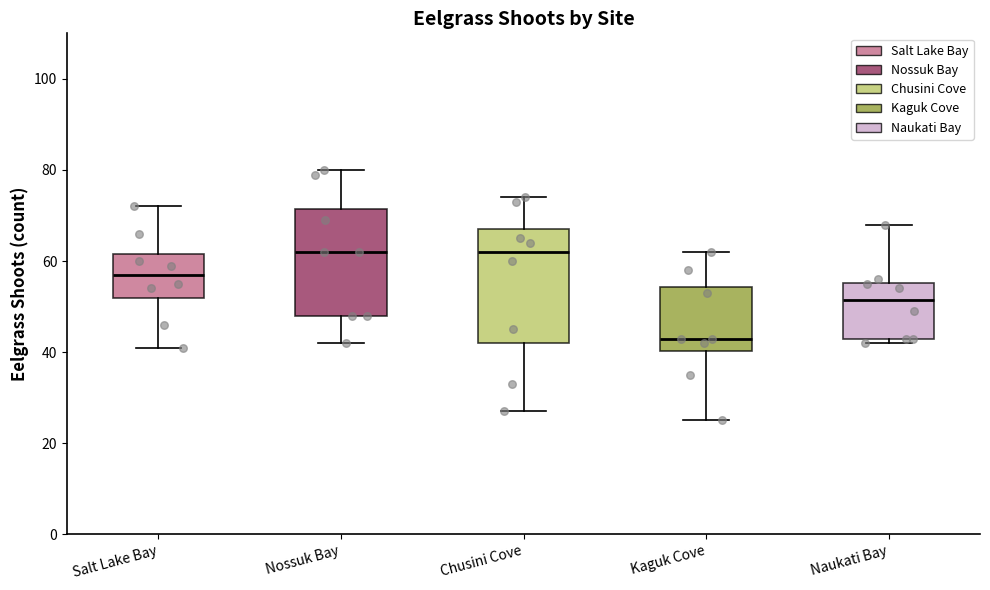

Where does the upper whisker of the box for Salt Lake Bay end on the y-axis? The values are not printed on the chart, so give them approximately, as read against the axis.

72